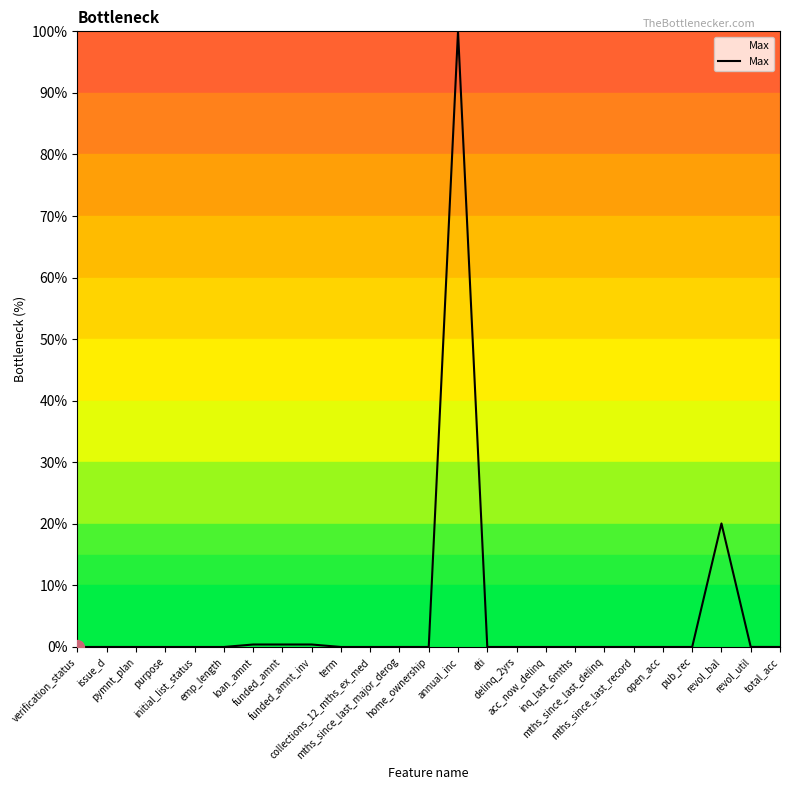

What is the difference between the maximum and minimum values?

100.0